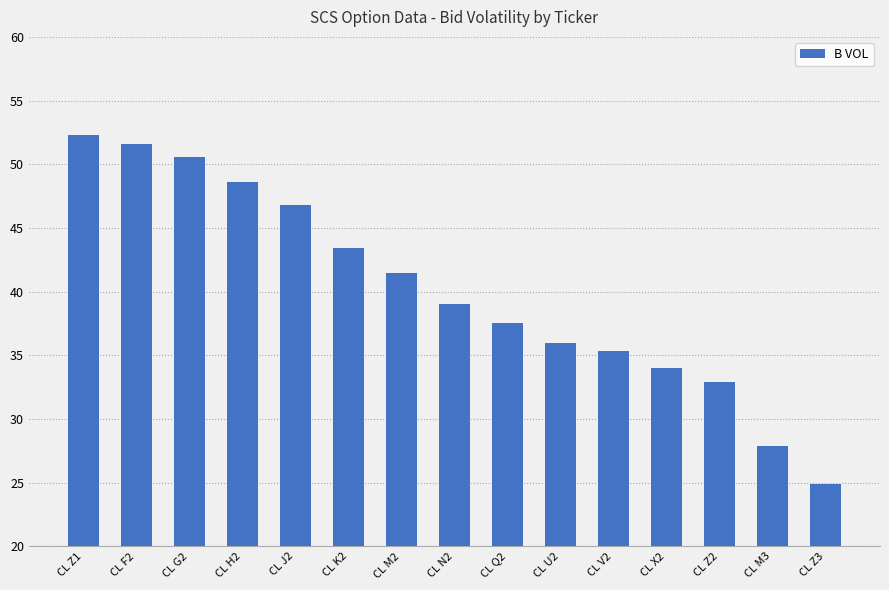

At which category does the chart reach its peak across all series?

CL Z1